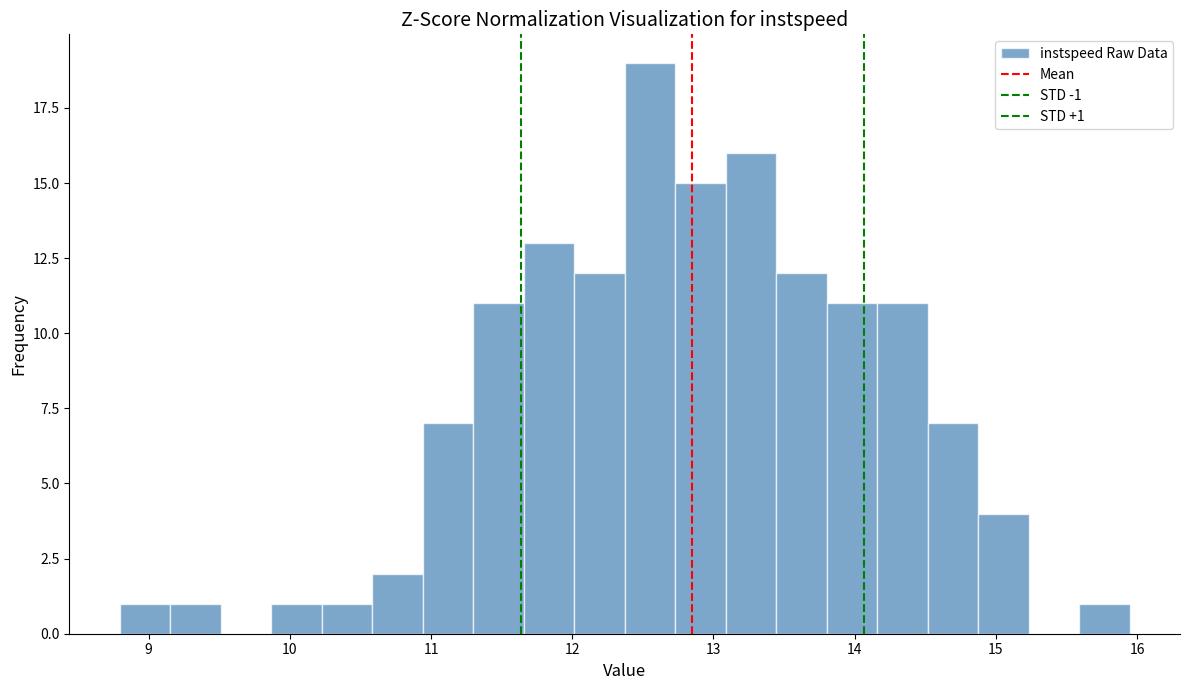

Around what value on the x-axis is the tallest bar? Give the approximate position of its centre, as read against the axis.

12.5